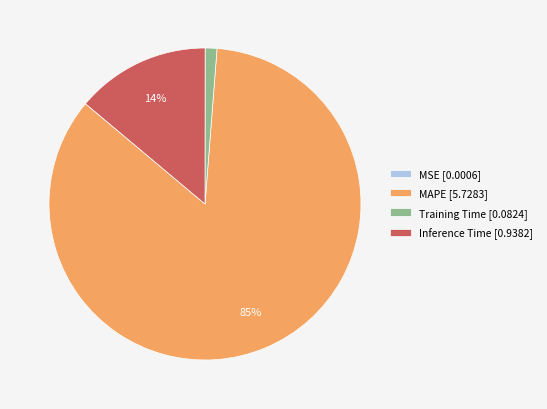

Is it true that Inference Time is 14% of the pie?

True